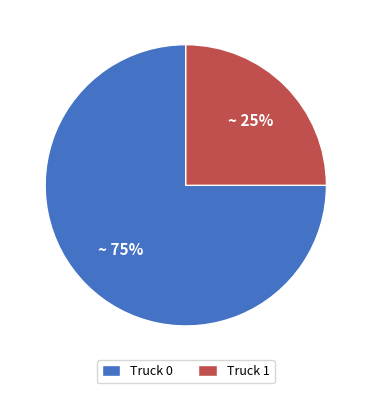

Rank the categories by value from lowest to highest.

Truck 1, Truck 0